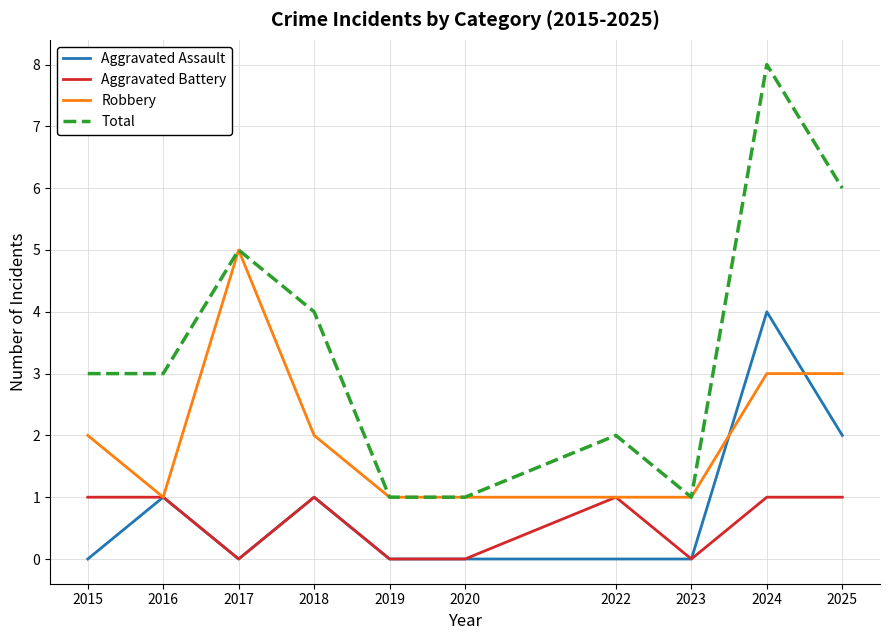

The Robbery series shows 0 at 2023. True or false?

False